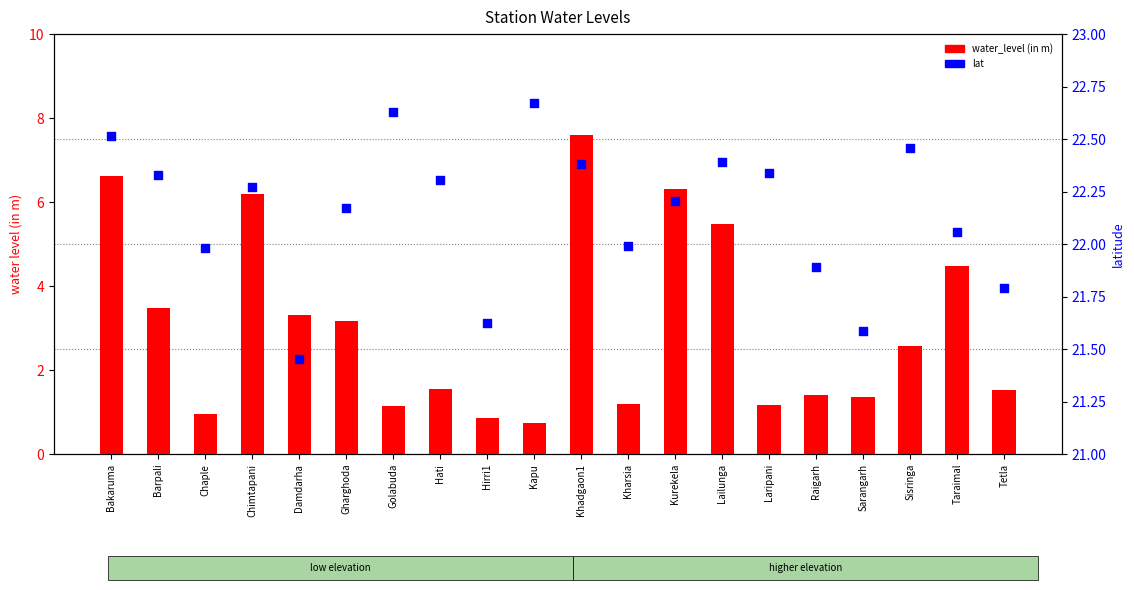

At which category is the sum across all series the highest?

Khadgaon1